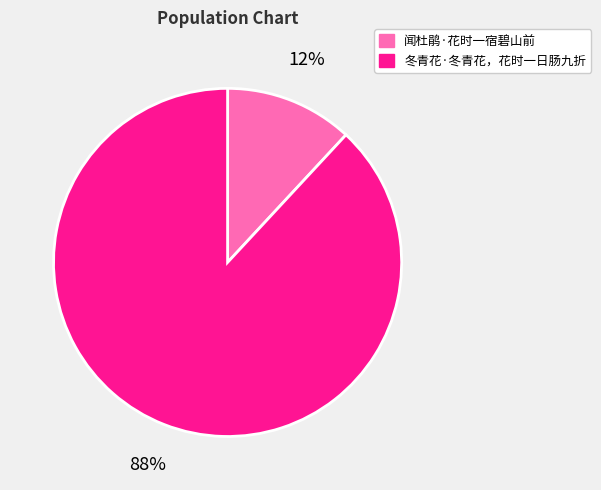

To the nearest percent, what is the difference between the largest and smallest slice percentages?

76%